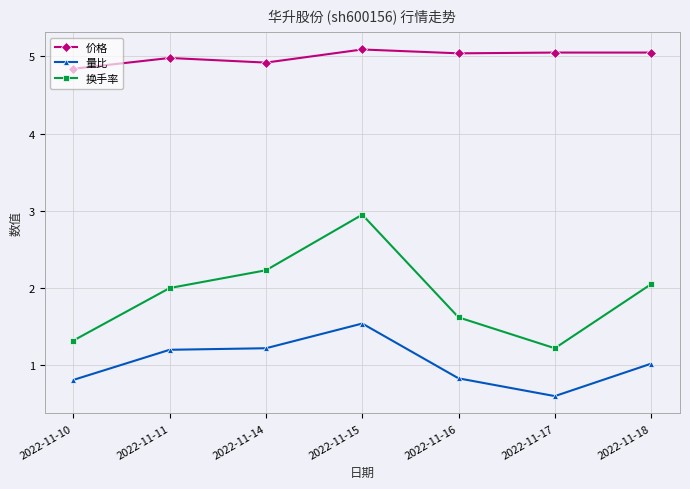

Which series changed the most between 2022-11-11 and 2022-11-15?

换手率